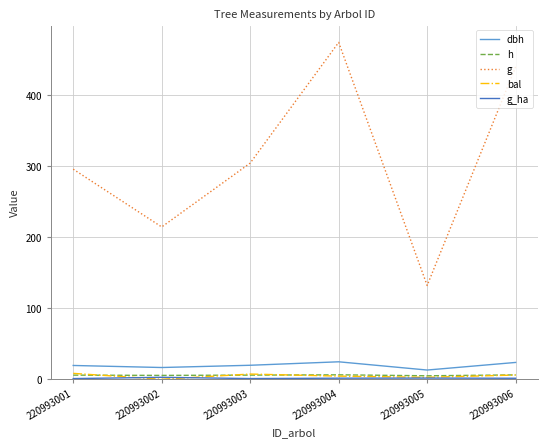

At how many categories does at least one series exceed 201?

5